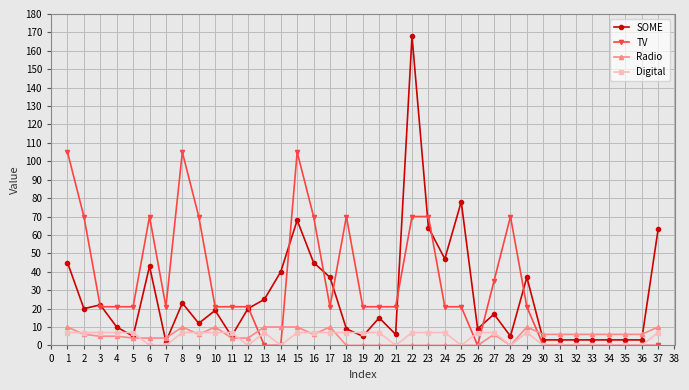

True or false: TV has more than 0 interior local peaks.

True